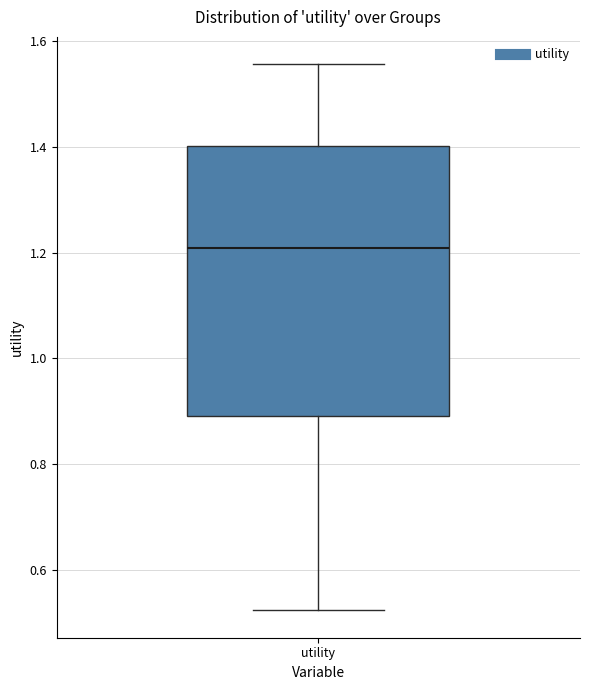

Where does the median line of the box for utility sit on the y-axis? The values are not printed on the chart, so give them approximately, as read against the axis.

1.20